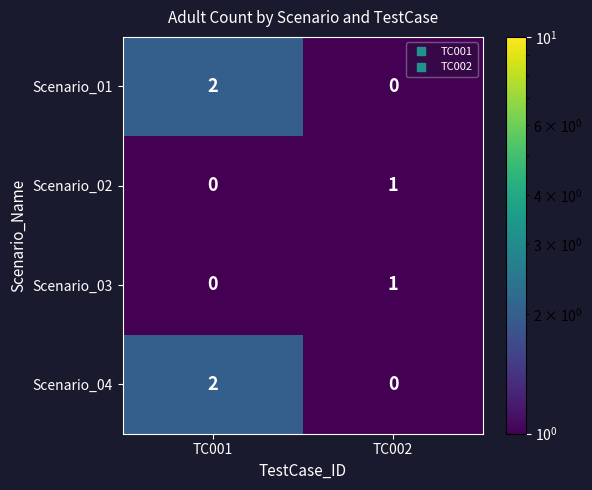

What is the total value across all series at TC001?

4